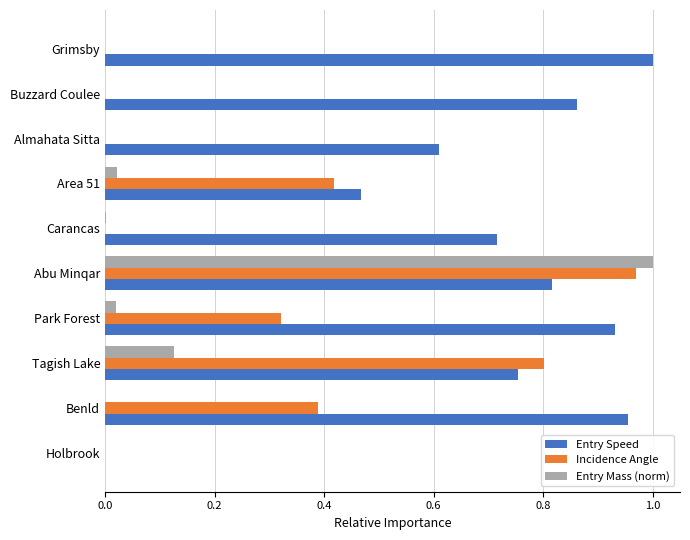

What is the sum of all Entry Speed values?

7.1